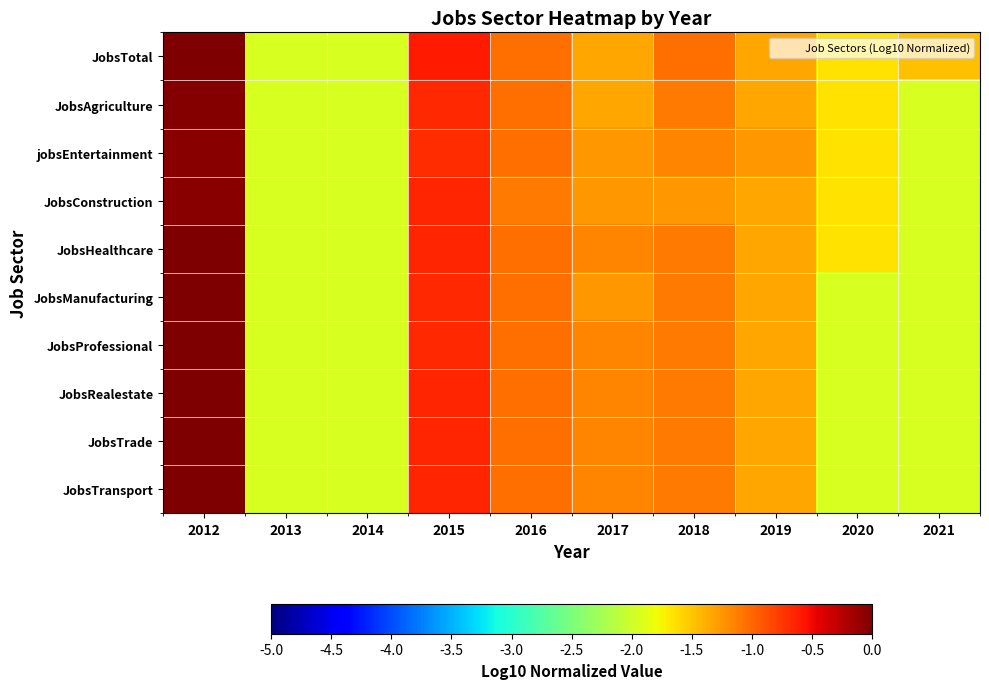

How many data points does each series have?

10